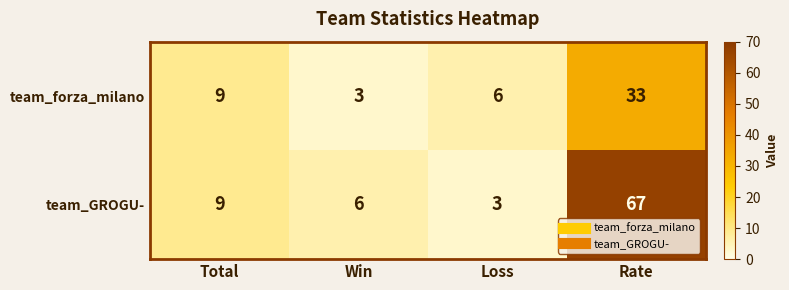

At which category is the sum across all series the highest?

Rate